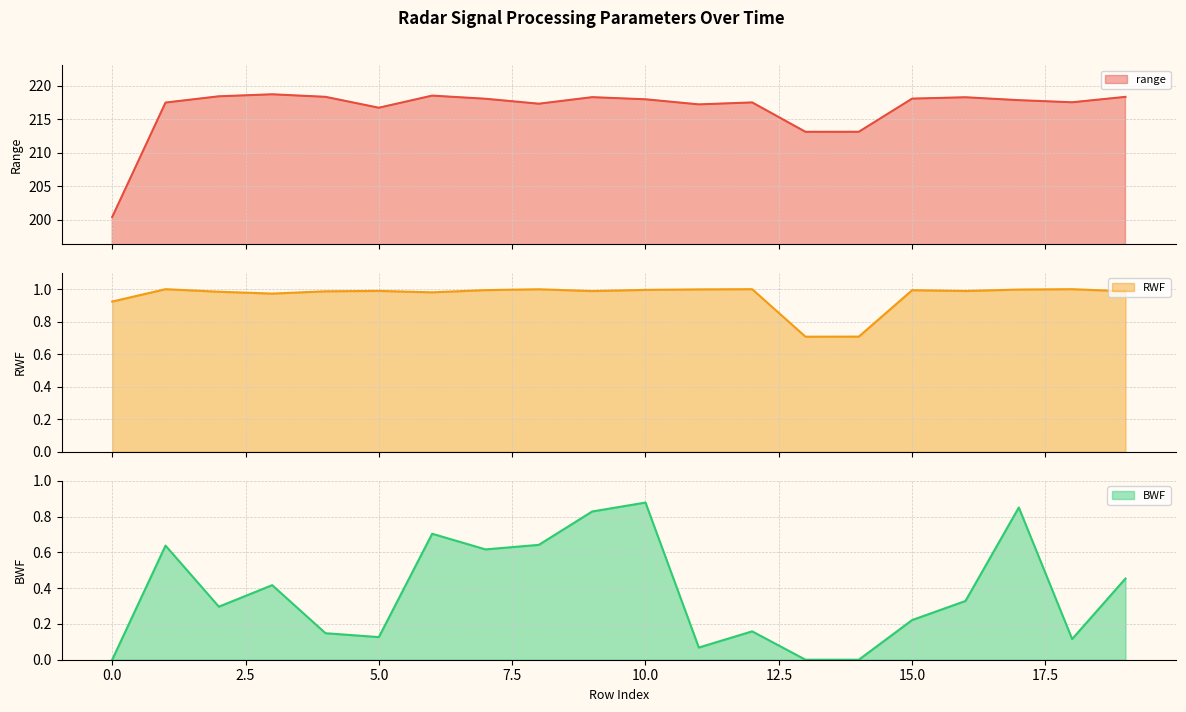

Between 1 and 18, which series saw the biggest shift?

BWF